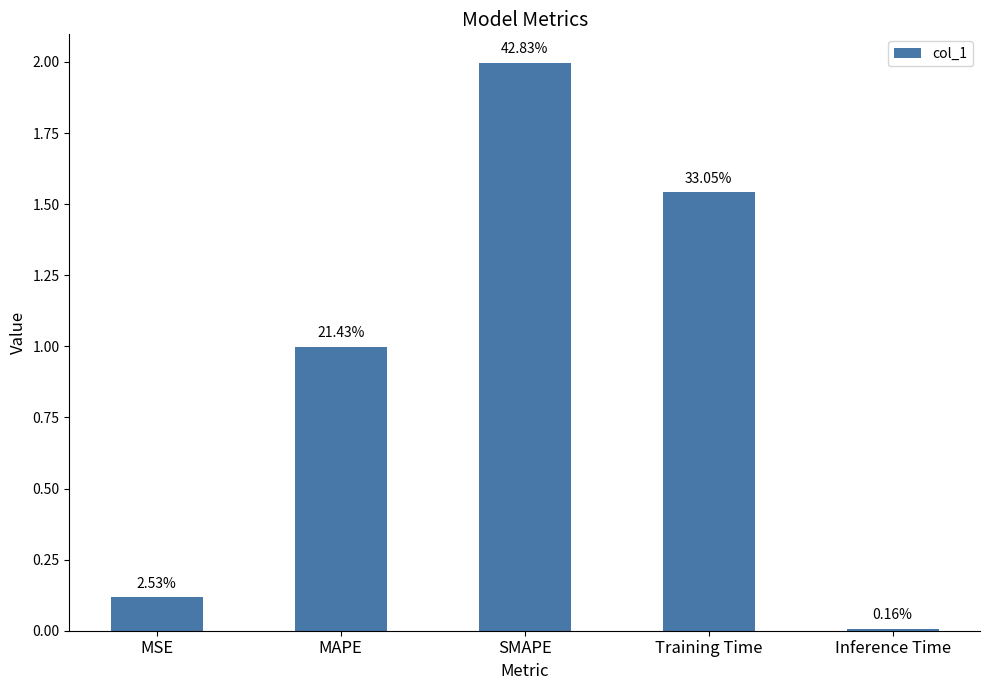

Read the value at Training Time.

1.5